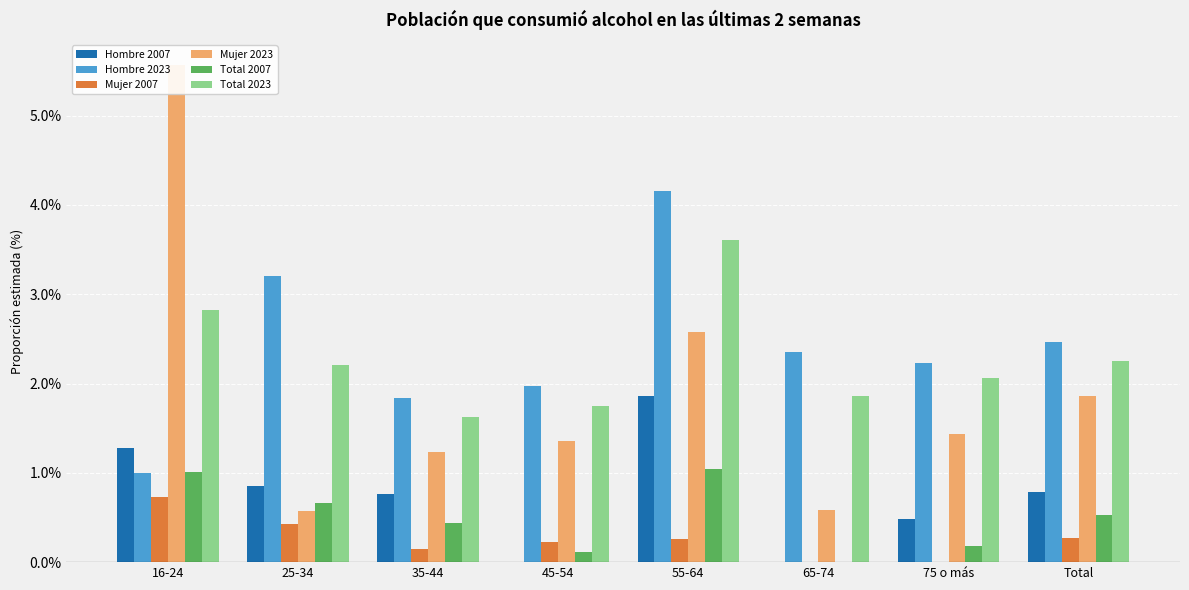

Which series changed the most between 25-34 and Total?

Mujer 2023